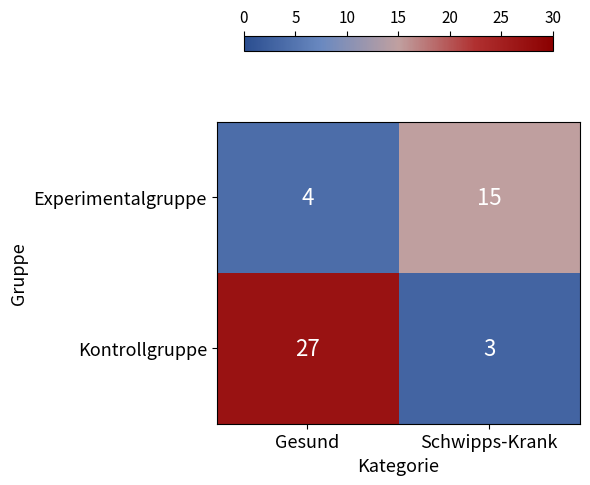

Between Gesund and Schwipps-Krank, which series saw the biggest shift?

Kontrollgruppe